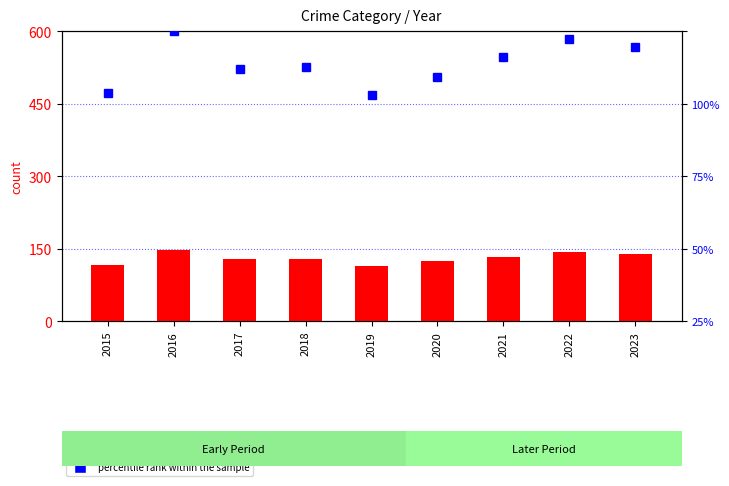

Between 2021 and 2017, which is larger?

2021